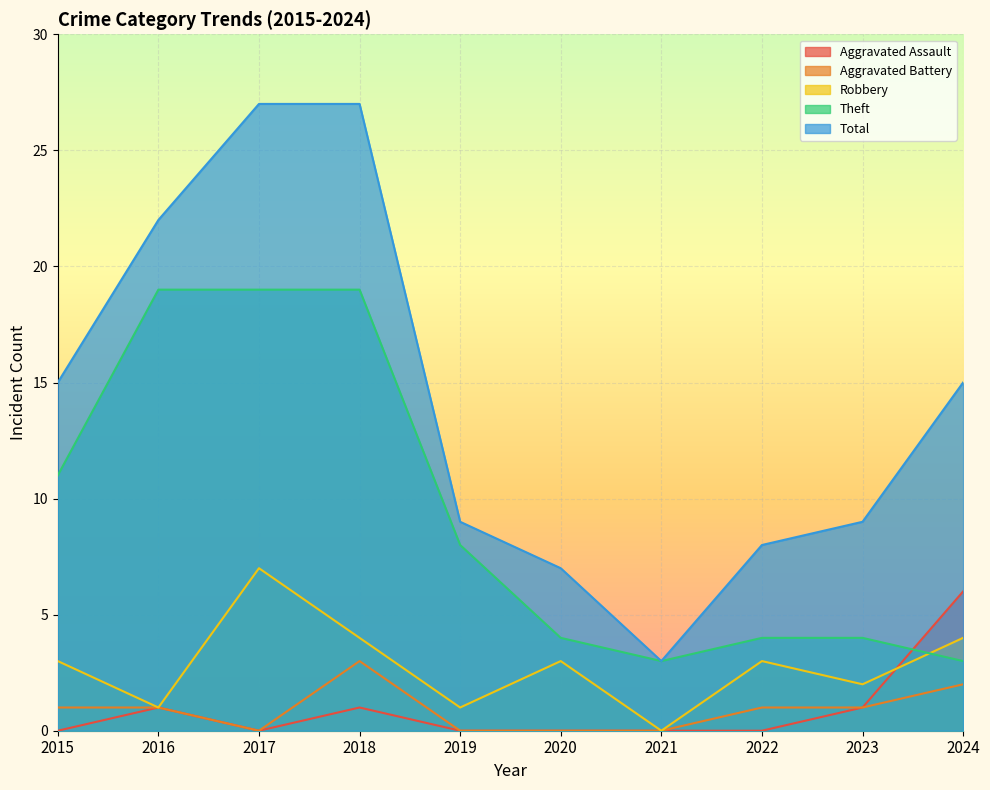

Which series has the widest spread of values?

Total